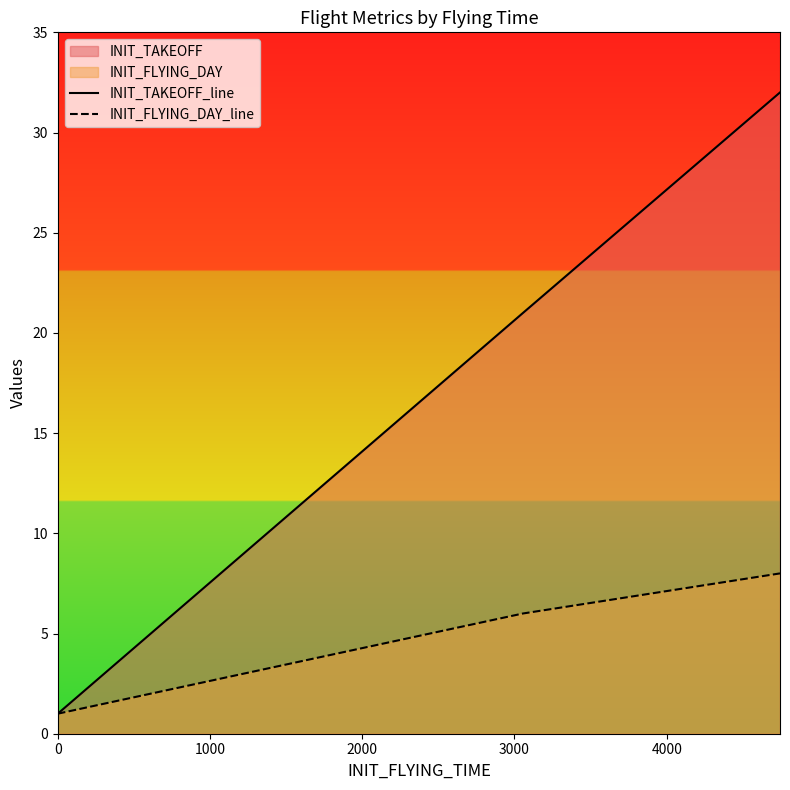

True or false: INIT_TAKEOFF_line has a value of 28 at 3000.

False